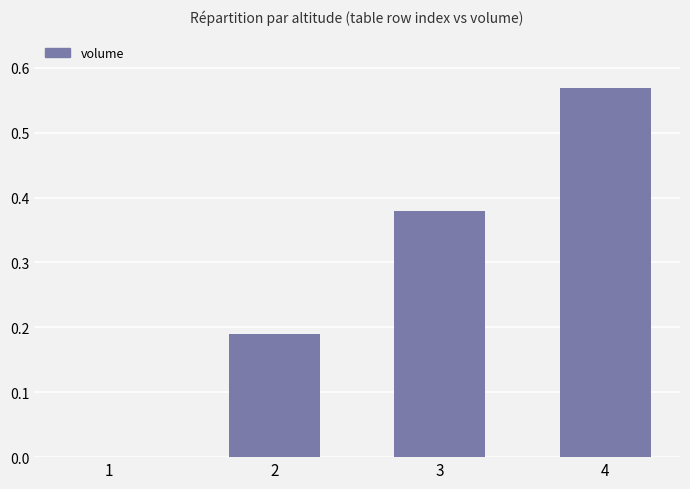

Is it true that the value at 1 is 0.2?

False